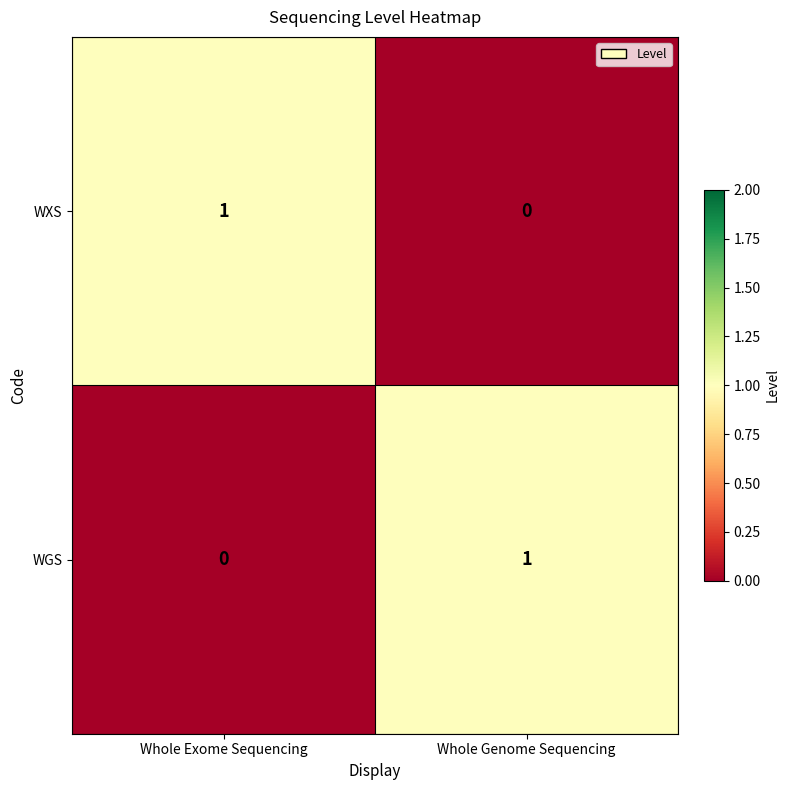

What is the total value across all series at Whole Genome Sequencing?

1